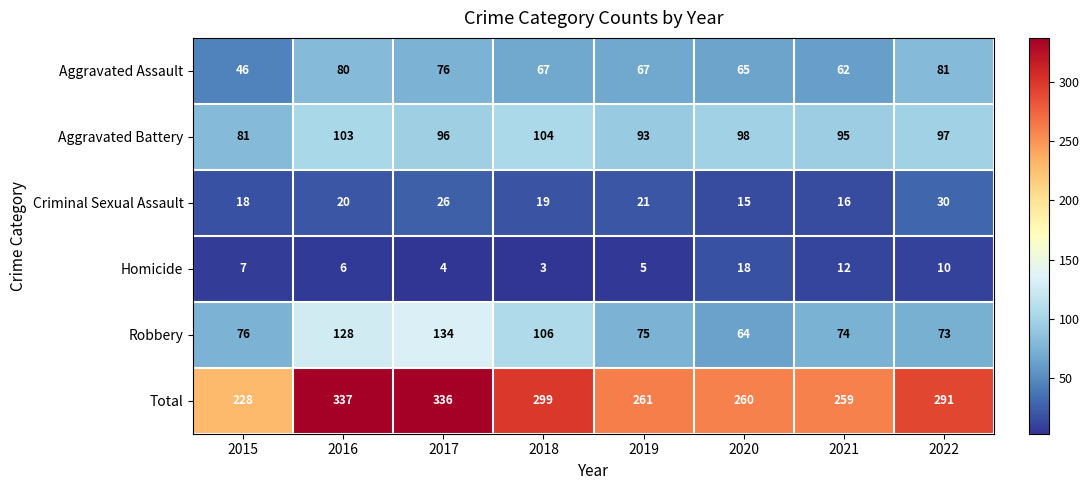

Is it true that Aggravated Assault equals 76 at 2017?

True